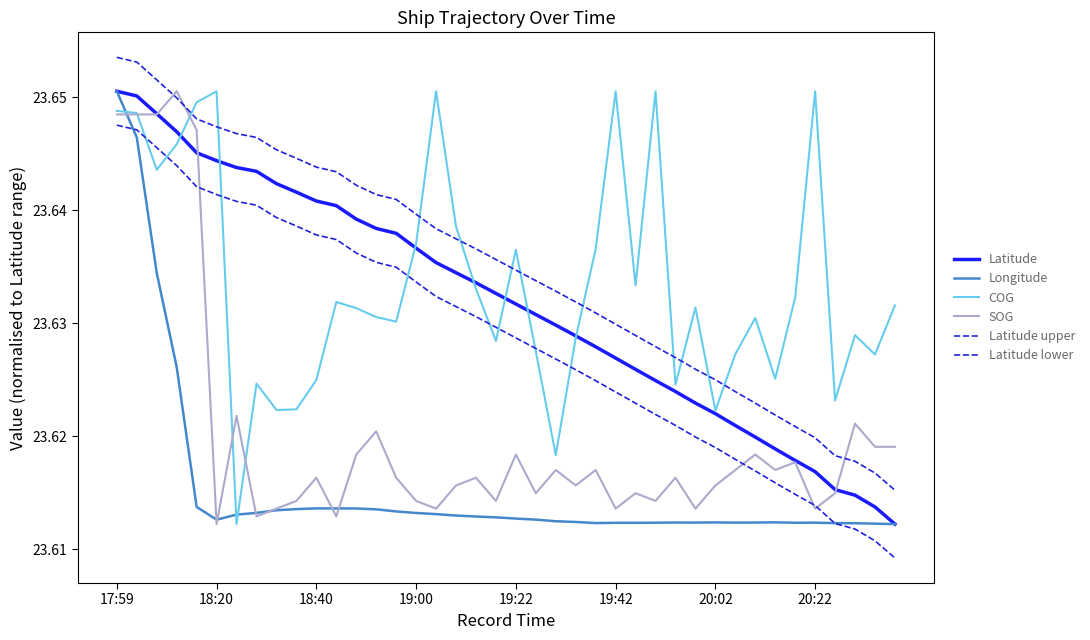

Which series has the largest range (max minus min)?

Latitude